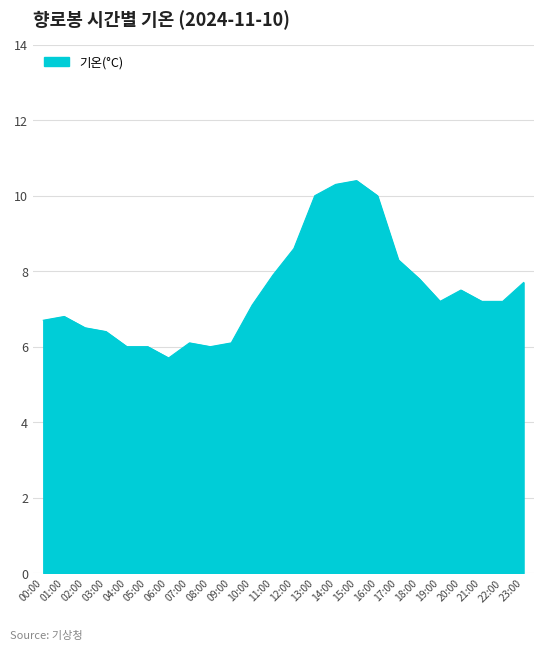

True or false: the data shows 3.5 at 00:00.

False